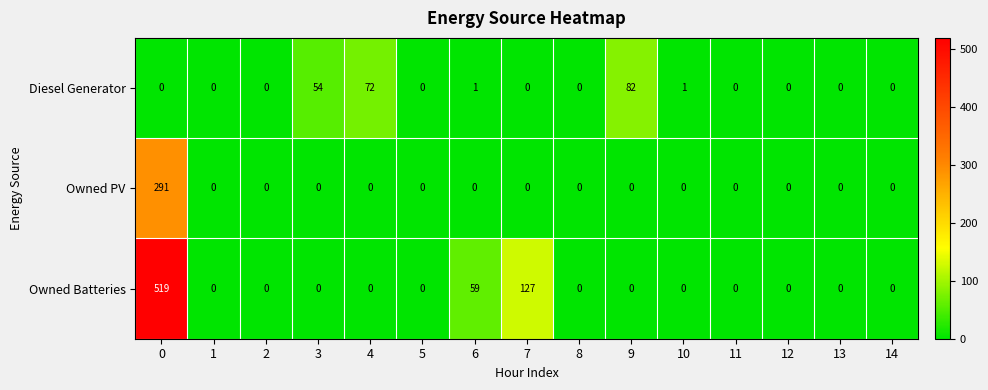

Which series changed the most between 6 and 7?

Owned Batteries